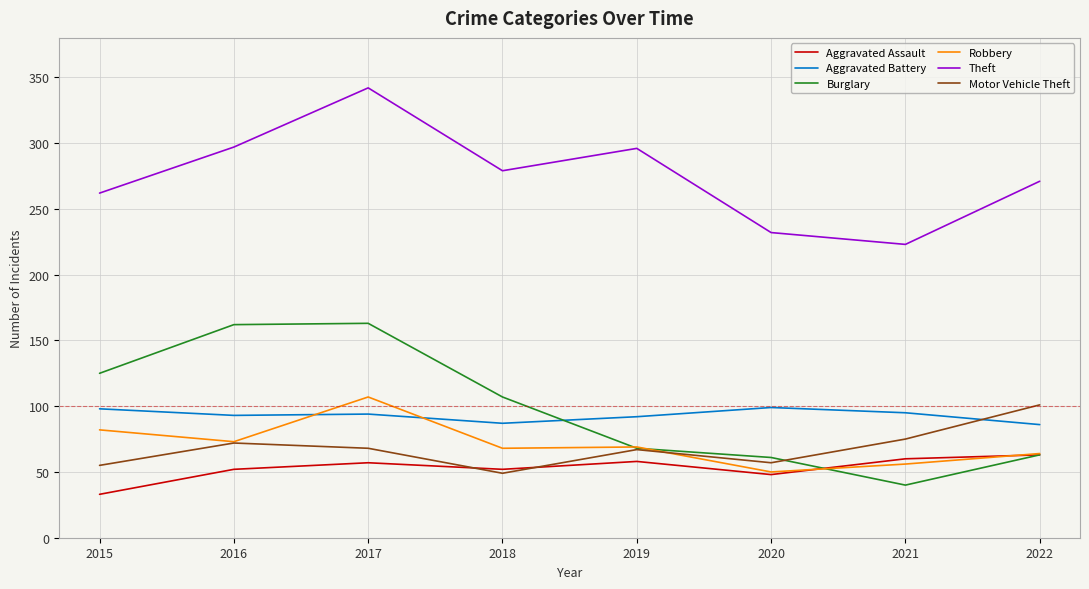

What is the sum of the Robbery values at 2017 and 2020?

157